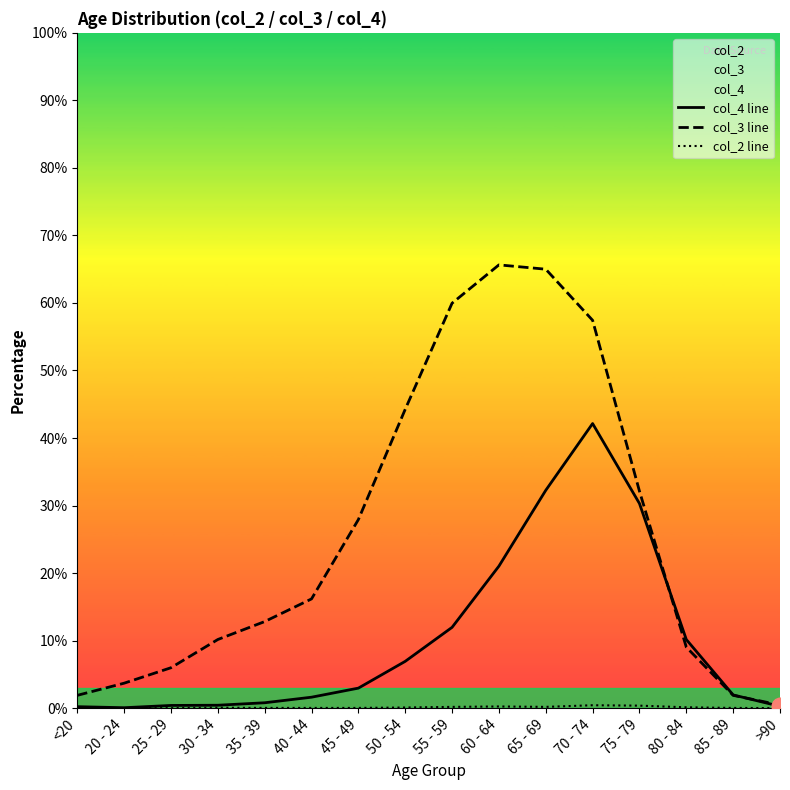

At which category does col_4 line reach its first local peak?

70 - 74